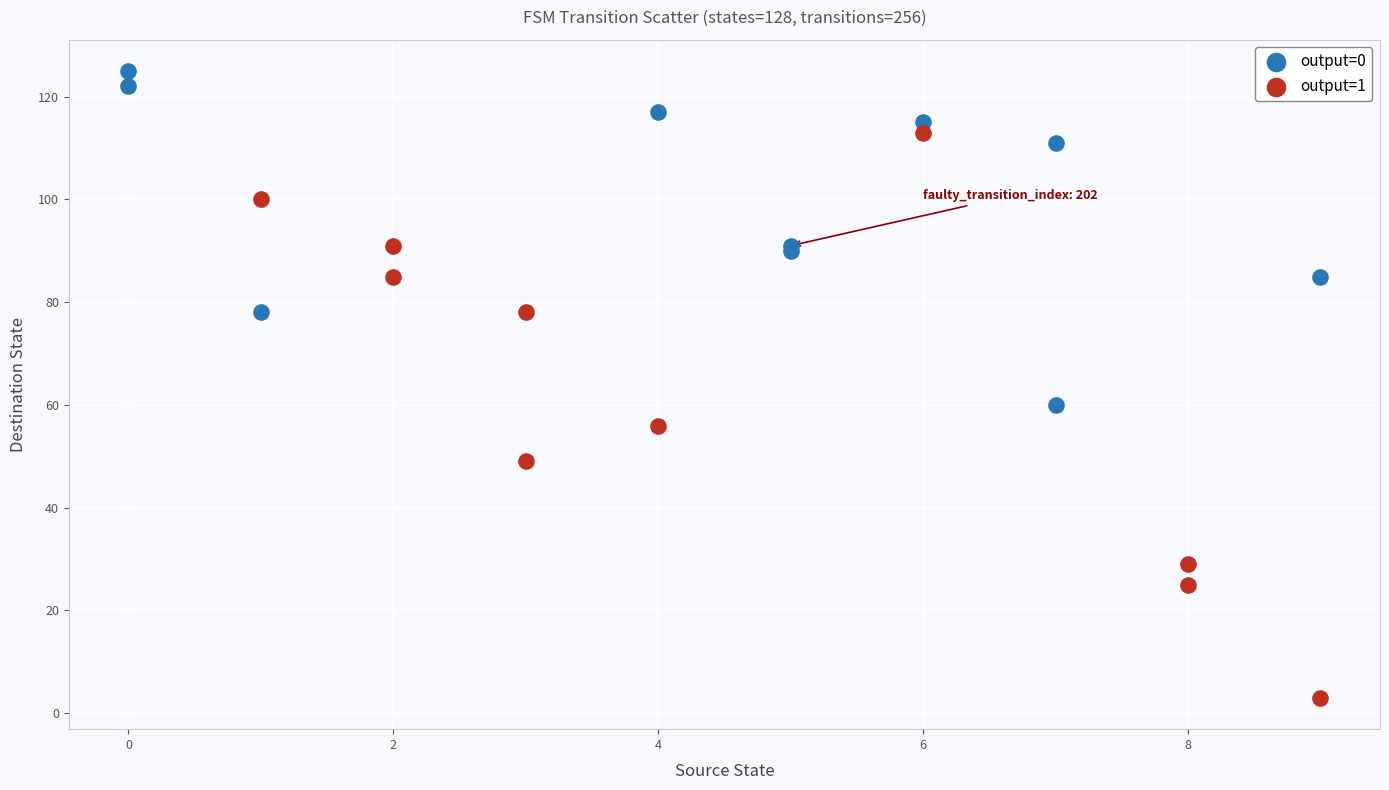

What are all the series names shown in the legend?

output=0, output=1